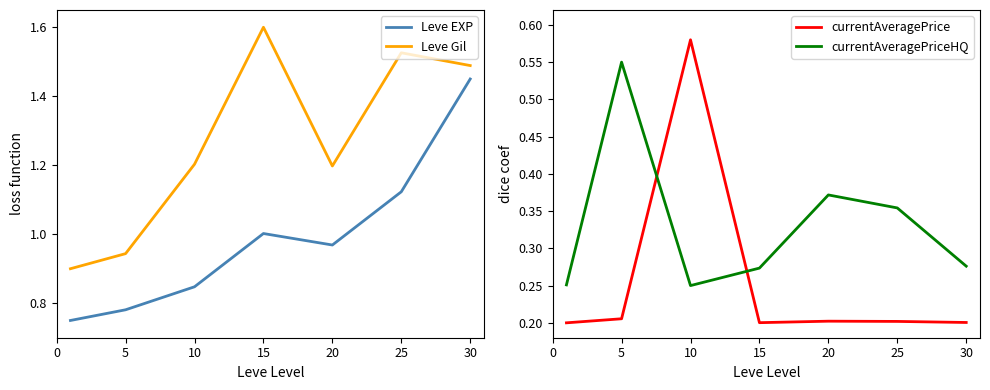

Which series has the widest spread of values?

Leve Gil